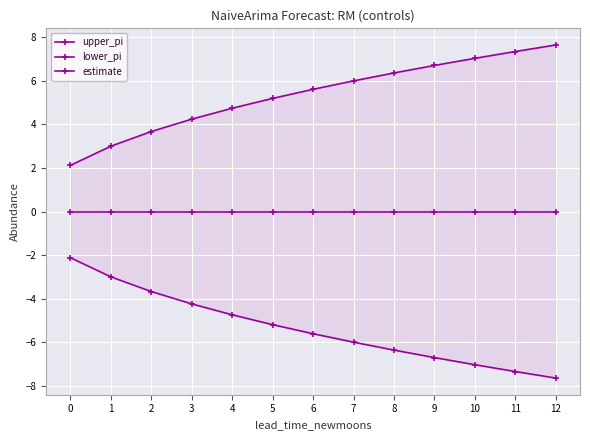

What is the value of the upper_pi point at the 9th from the left?

6.4